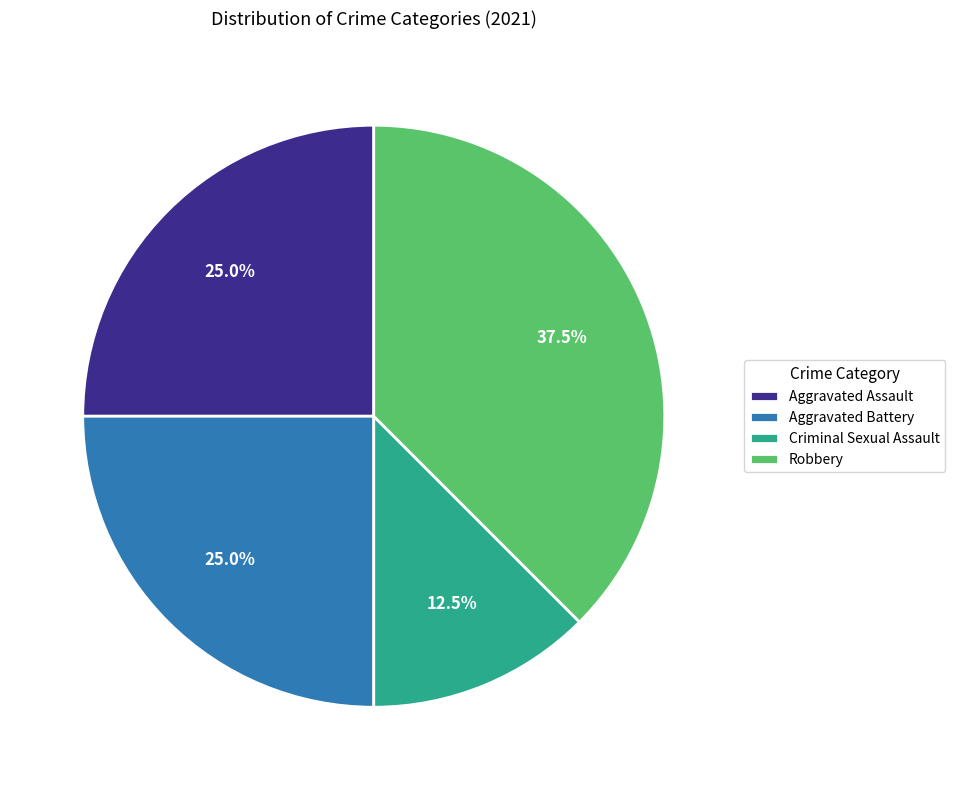

How many slices are in this pie chart?

4